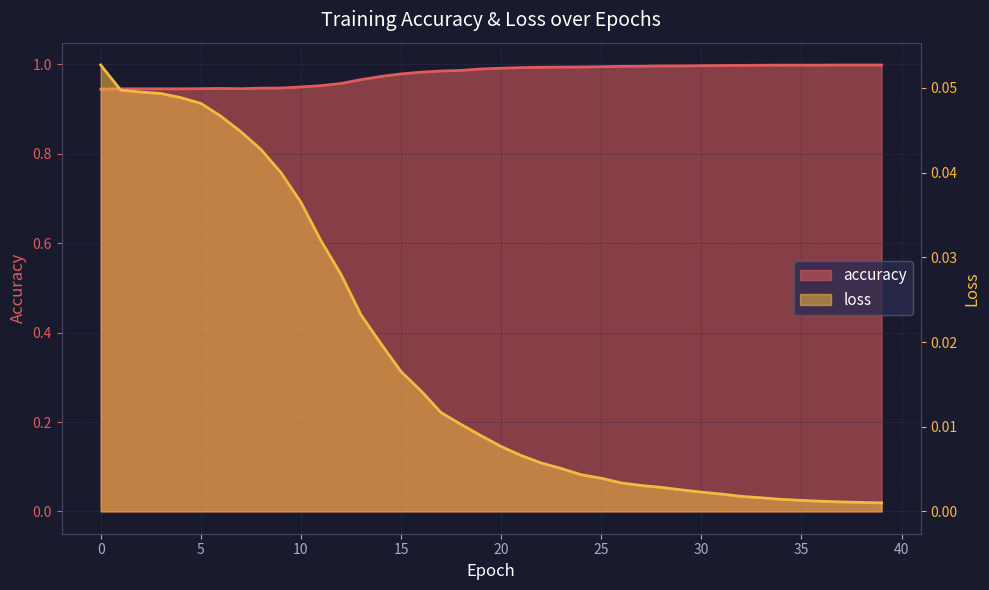

Reading right to left, extract all data points from this chart.

accuracy: 1.0	1.0	1.0	1.0	1.0	1.0	1.0	1.0	1.0	1.0	1.0	1.0	1.0	1.0	1.0	1.0	1.0	1.0	1.0	1.0	1.0	1.0	1.0	1.0	1.0	1.0	1.0	1.0	1.0	0.9	0.9	0.9	0.9	0.9	0.9	0.9	0.9	0.9	0.9	0.9
loss: 0.0	0.0	0.0	0.0	0.0	0.0	0.0	0.0	0.0	0.0	0.0	0.0	0.0	0.0	0.0	0.0	0.0	0.0	0.0	0.0	0.0	0.0	0.0	0.0	0.0	0.0	0.0	0.0	0.0	0.0	0.0	0.0	0.0	0.0	0.0	0.0	0.0	0.0	0.0	0.1